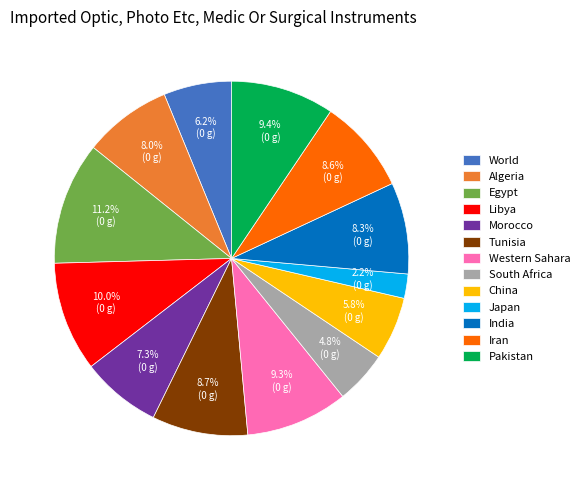

What percentage is NOT represented by India?

91.7%